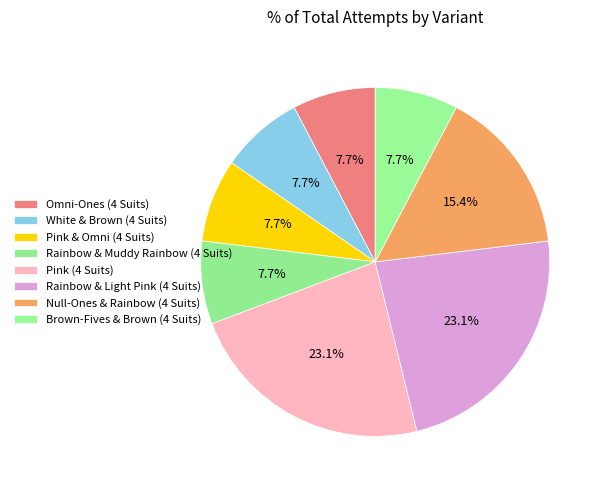

Does Pink & Omni (4 Suits) represent more than half of the total?

No